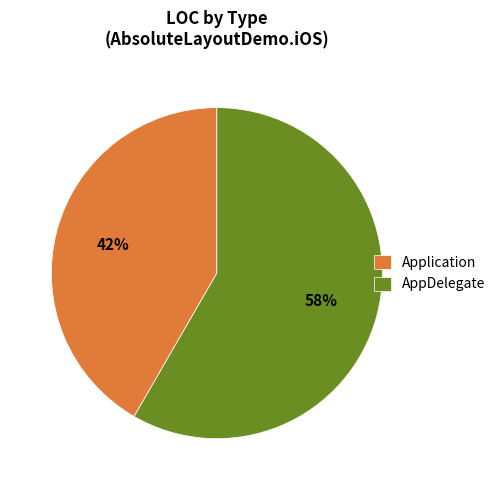

The Application slice represents 35% of the pie. True or false?

False